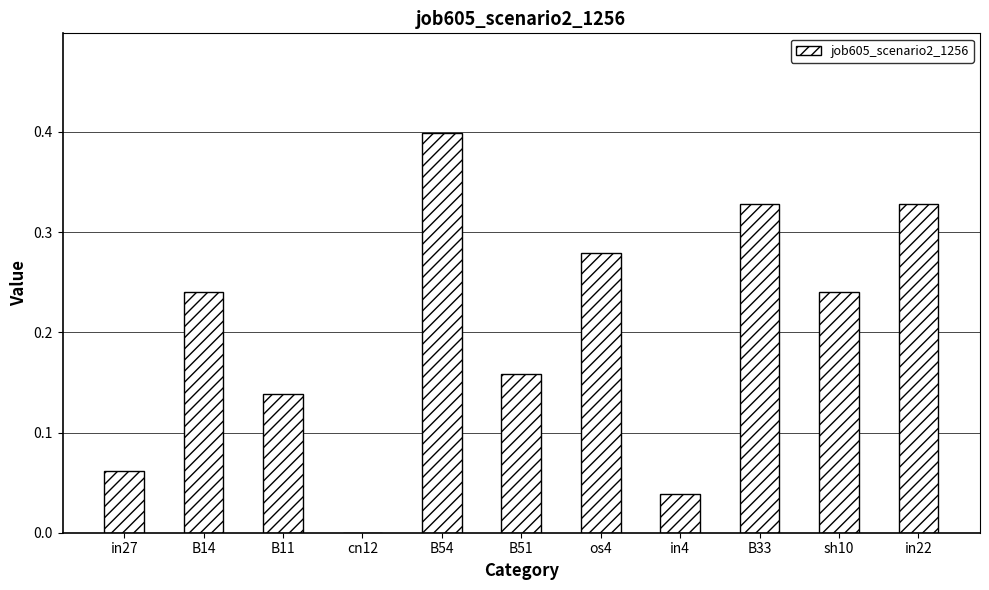

Which category has the highest value across all series?

B54